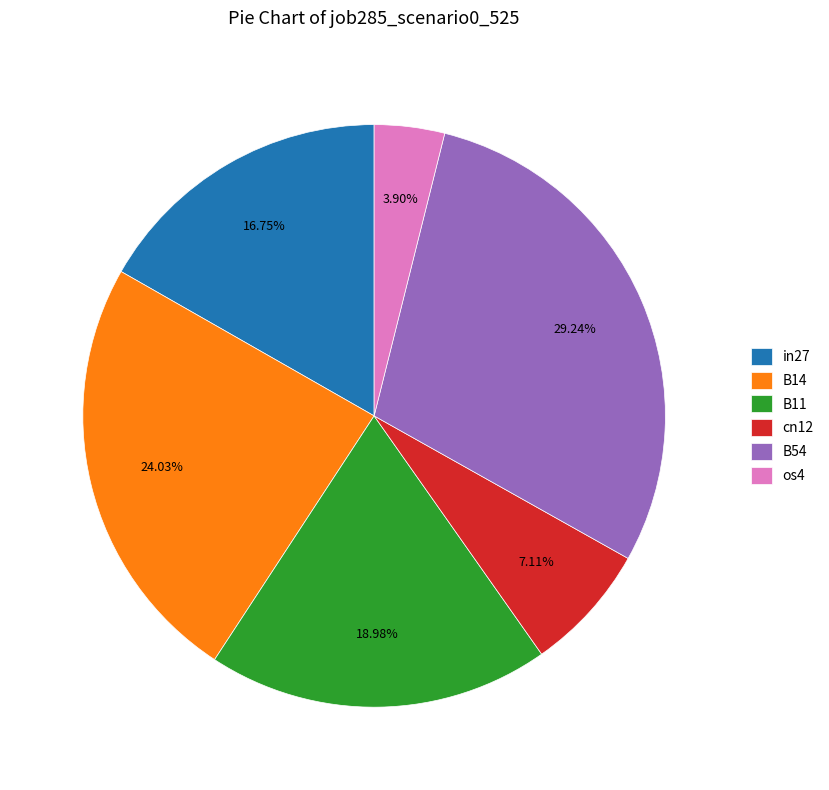

Is the sum of cn12 and B14 greater than half?

No